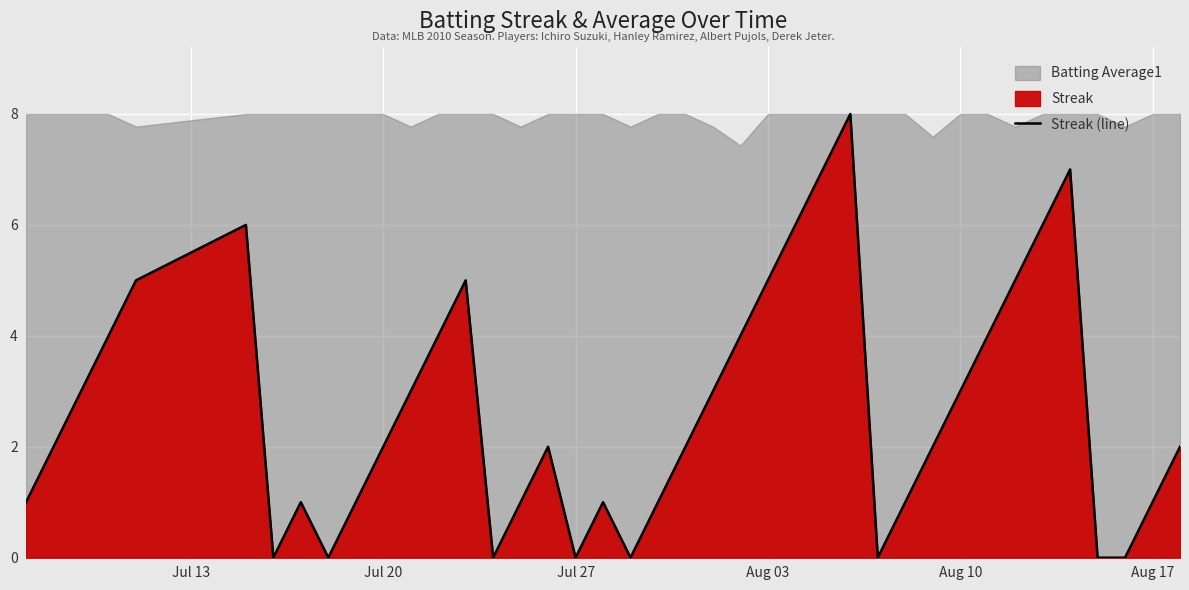

Reading right to left, transcribe all the data shown in this chart.

2	1	0	0	7	6	5	4	3	2	1	0	8	7	6	5	4	3	2	1	0	1	0	2	1	0	5	4	3	2	1	0	1	0	6	5	4	3	2	1